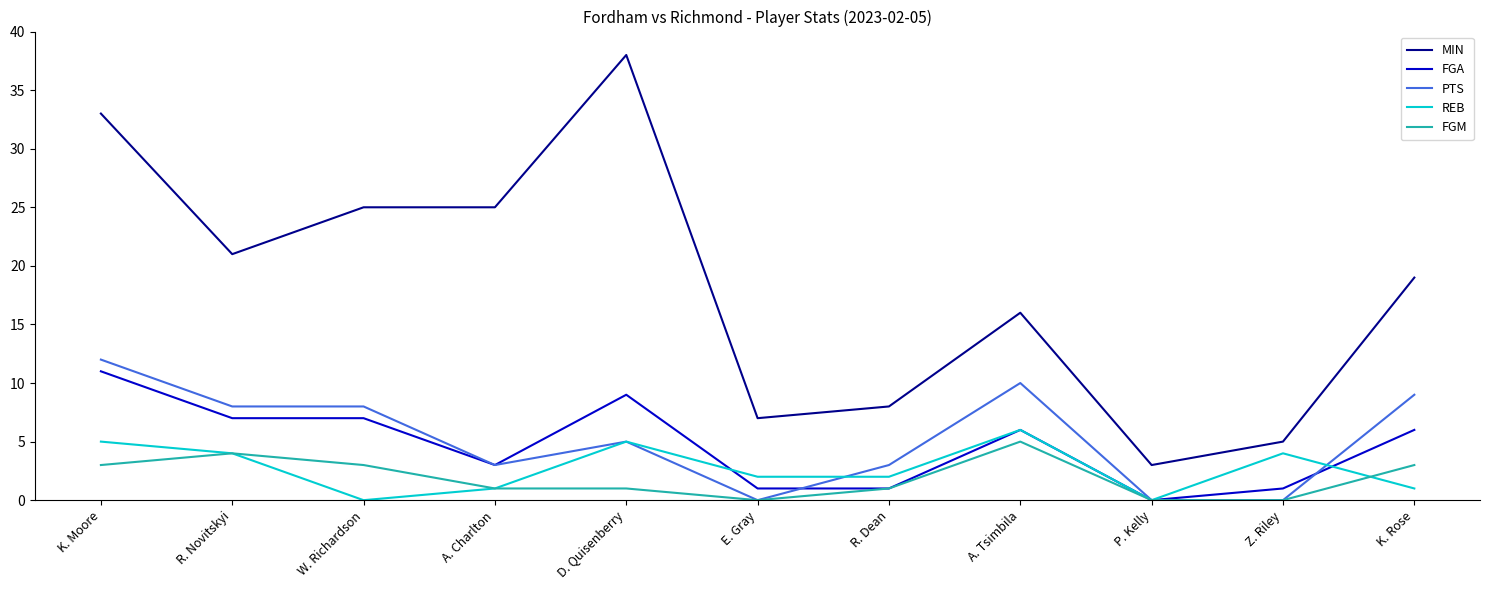

What position from the left is E. Gray?

6